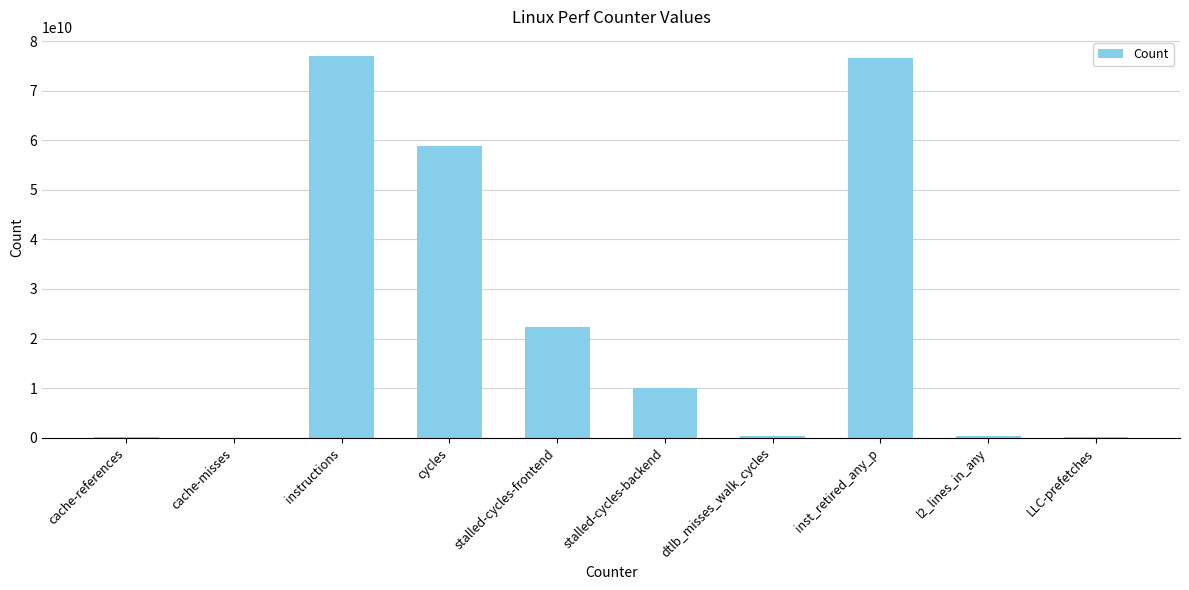

What is the approximate value at instructions, to the nearest 10?

77038237060